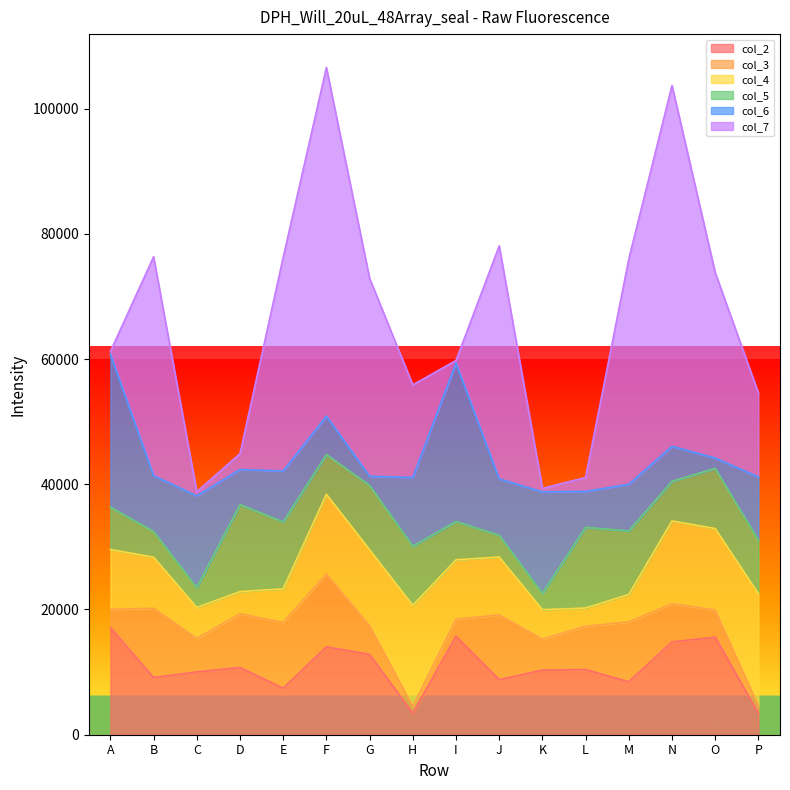

True or false: col_6 has a value of 24436 at A.

True